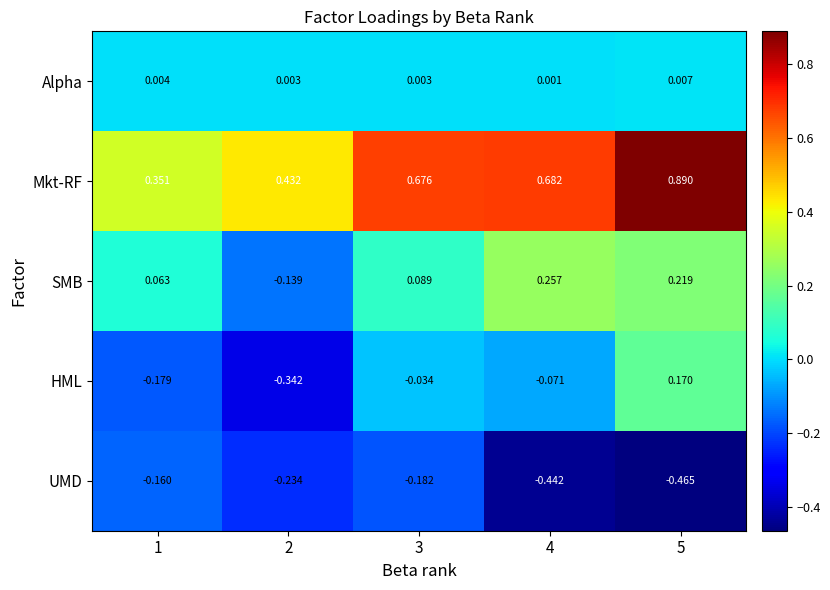

Which series has the largest total across all categories?

Mkt-RF